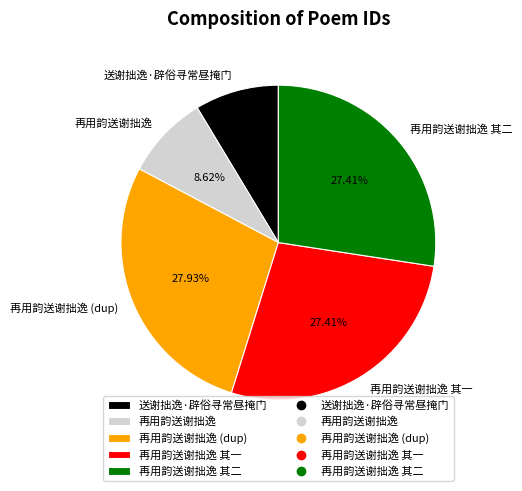

True or false: 再用韵送谢拙逸 其二 accounts for 27% of the total.

True